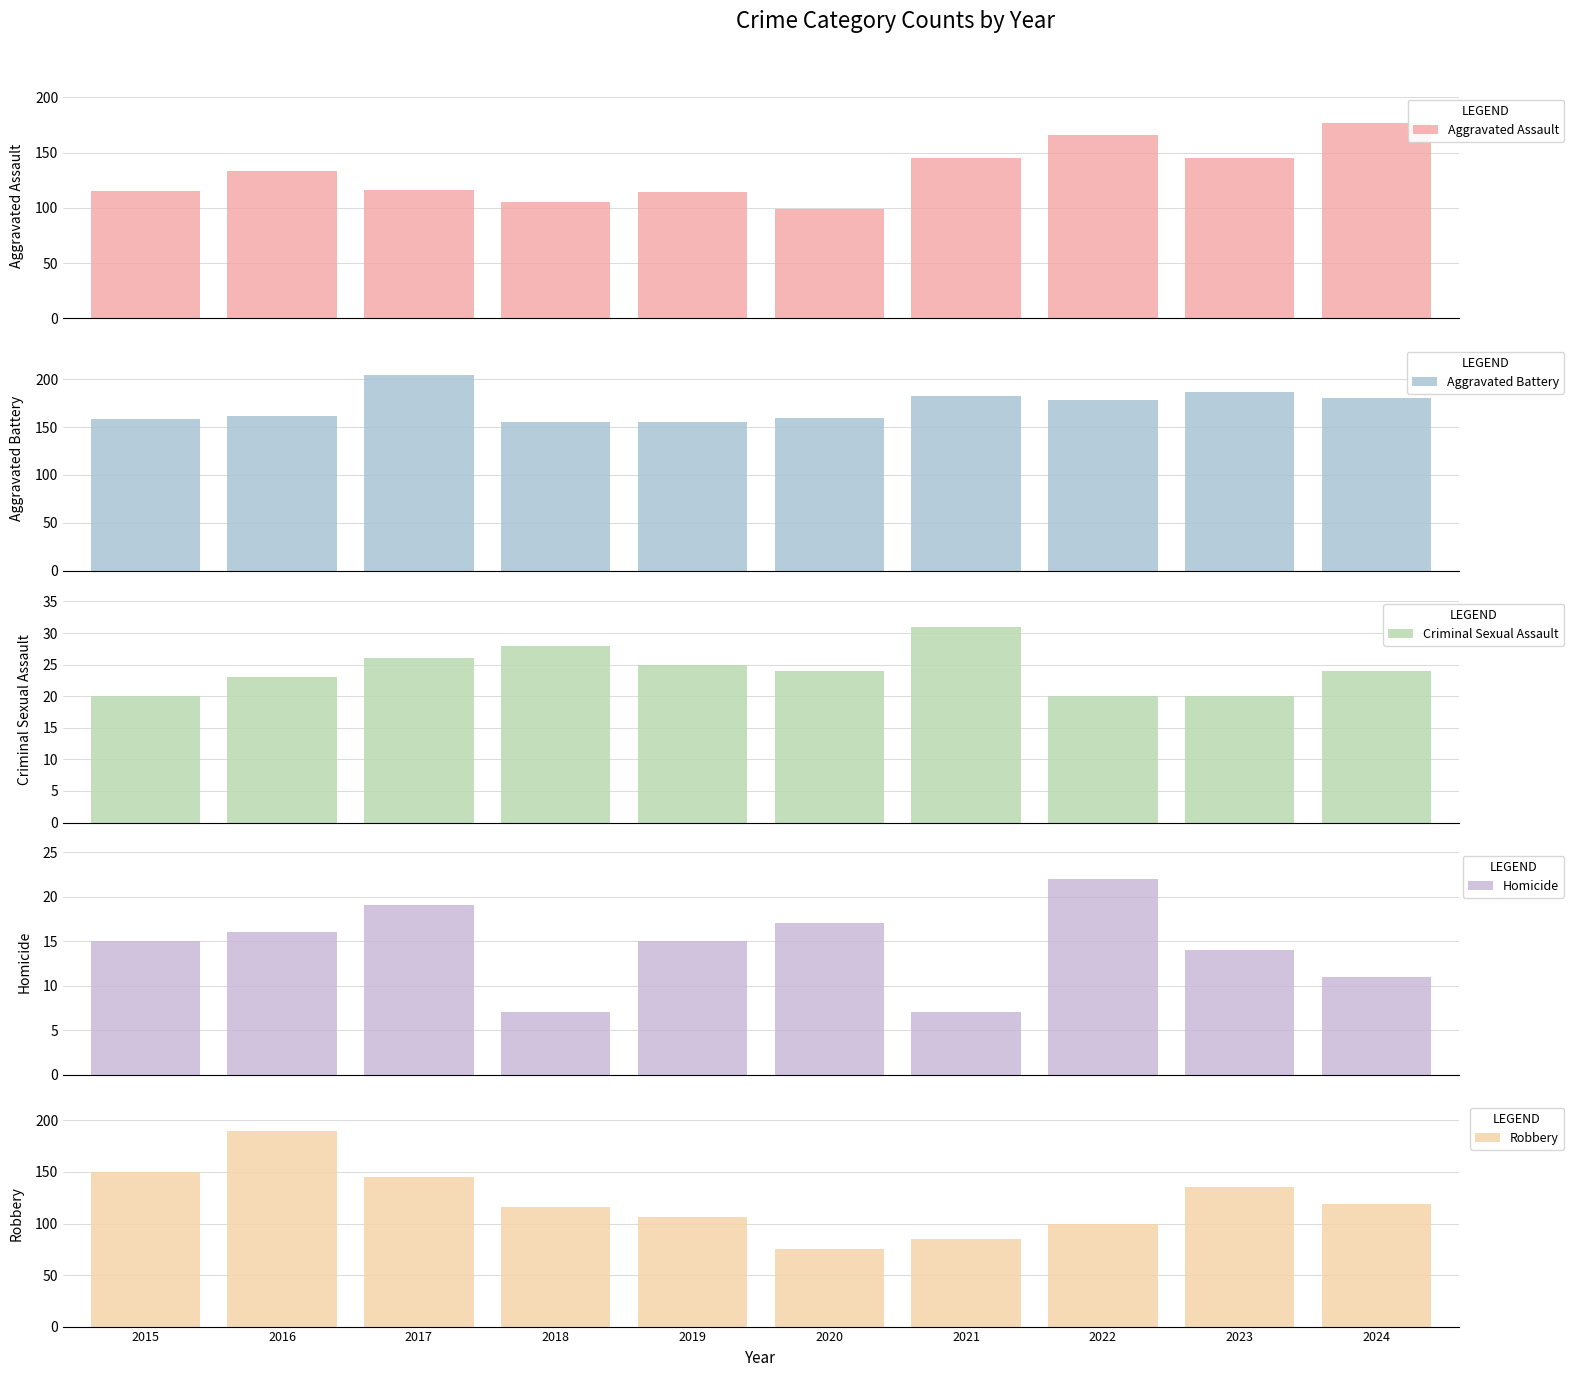

What is the difference between the maximum and second lowest values in the Criminal Sexual Assault series?

11